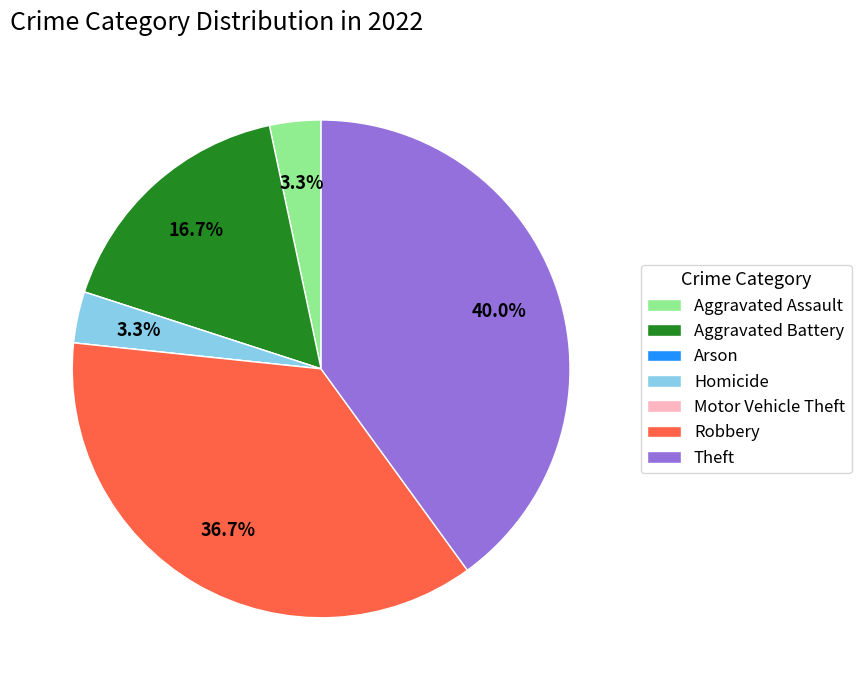

What is the total percentage of Homicide and Aggravated Battery?

20.0%